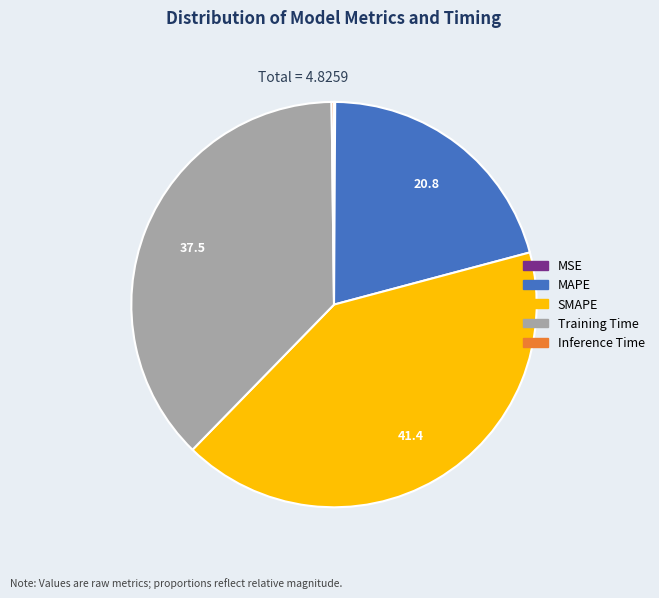

What is the largest slice in the pie chart?

SMAPE